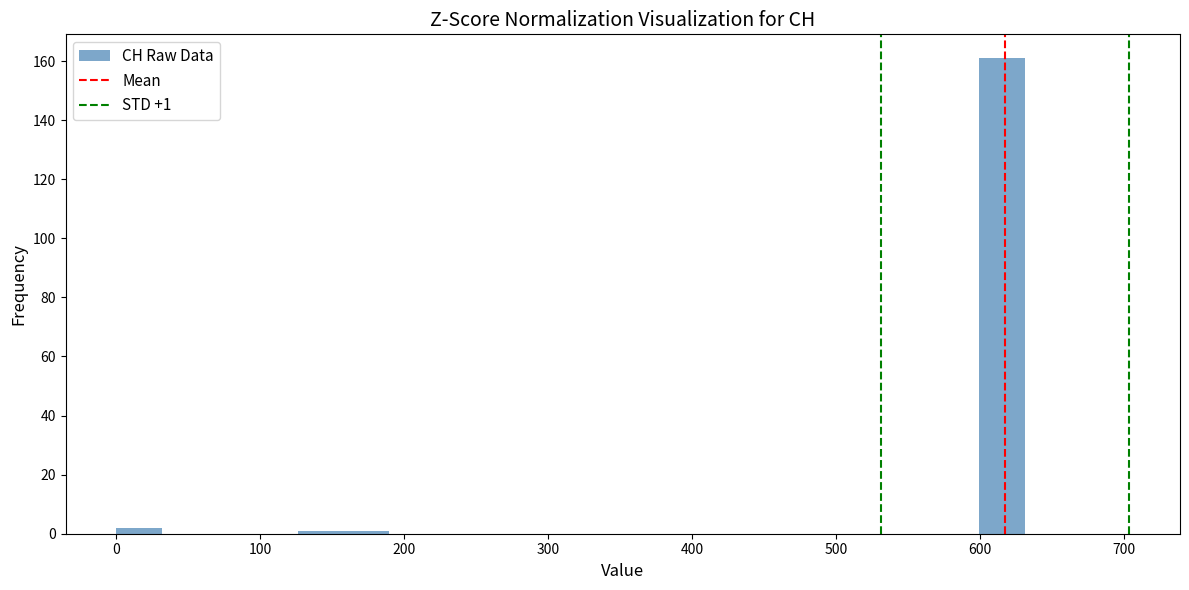

Around what value on the x-axis is the tallest bar? Give the approximate position of its centre, as read against the axis.

620